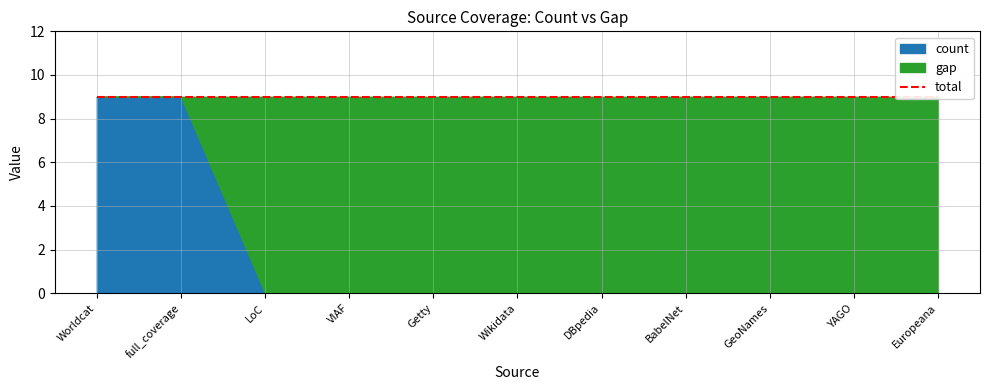

True or false: count and gap intersect in this chart.

True